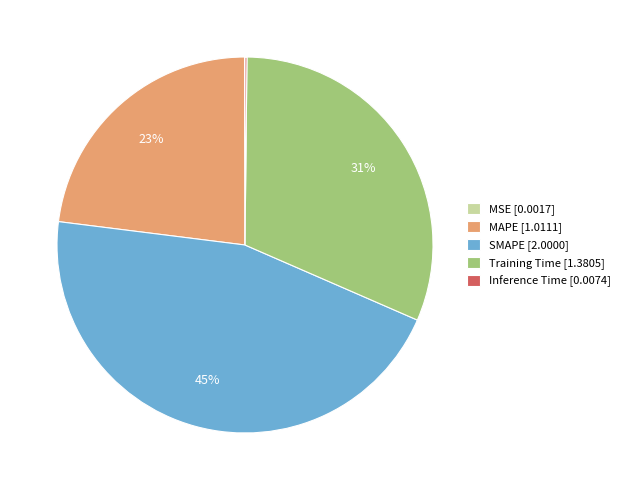

Combined, do SMAPE [2.0000] and MAPE [1.0111] account for over 50%?

Yes